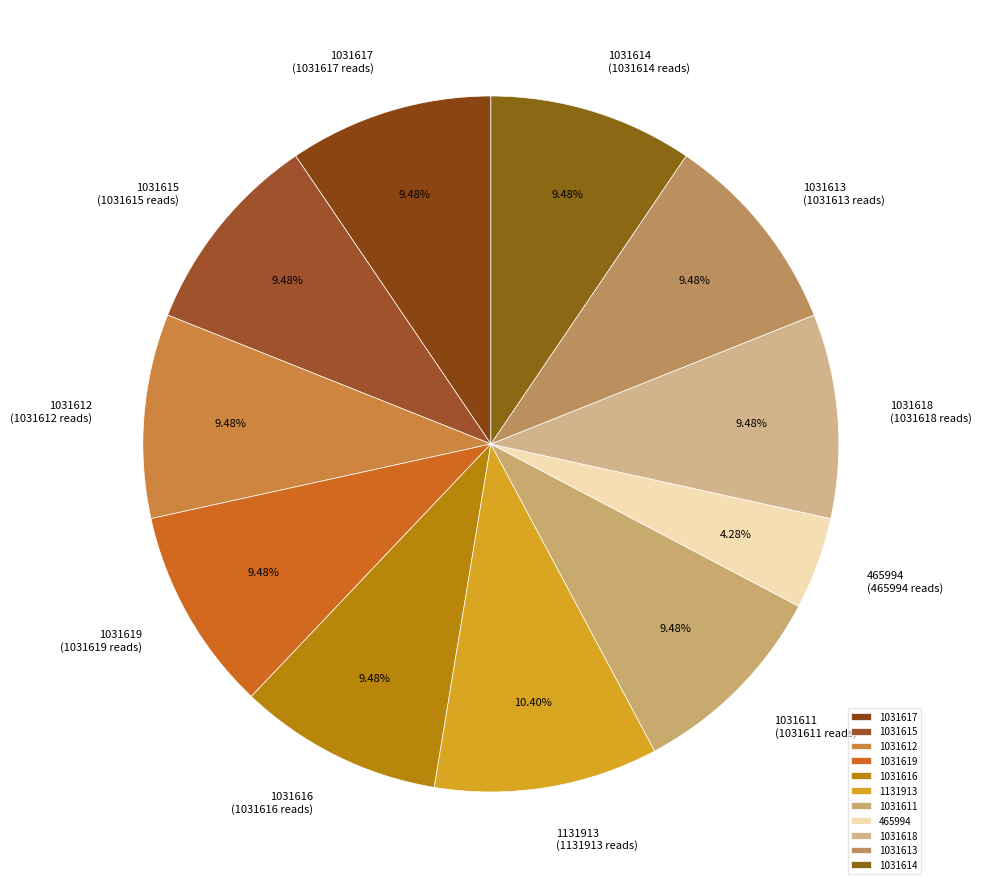

Do 1031614 and 465994 together represent more than half of the pie?

No